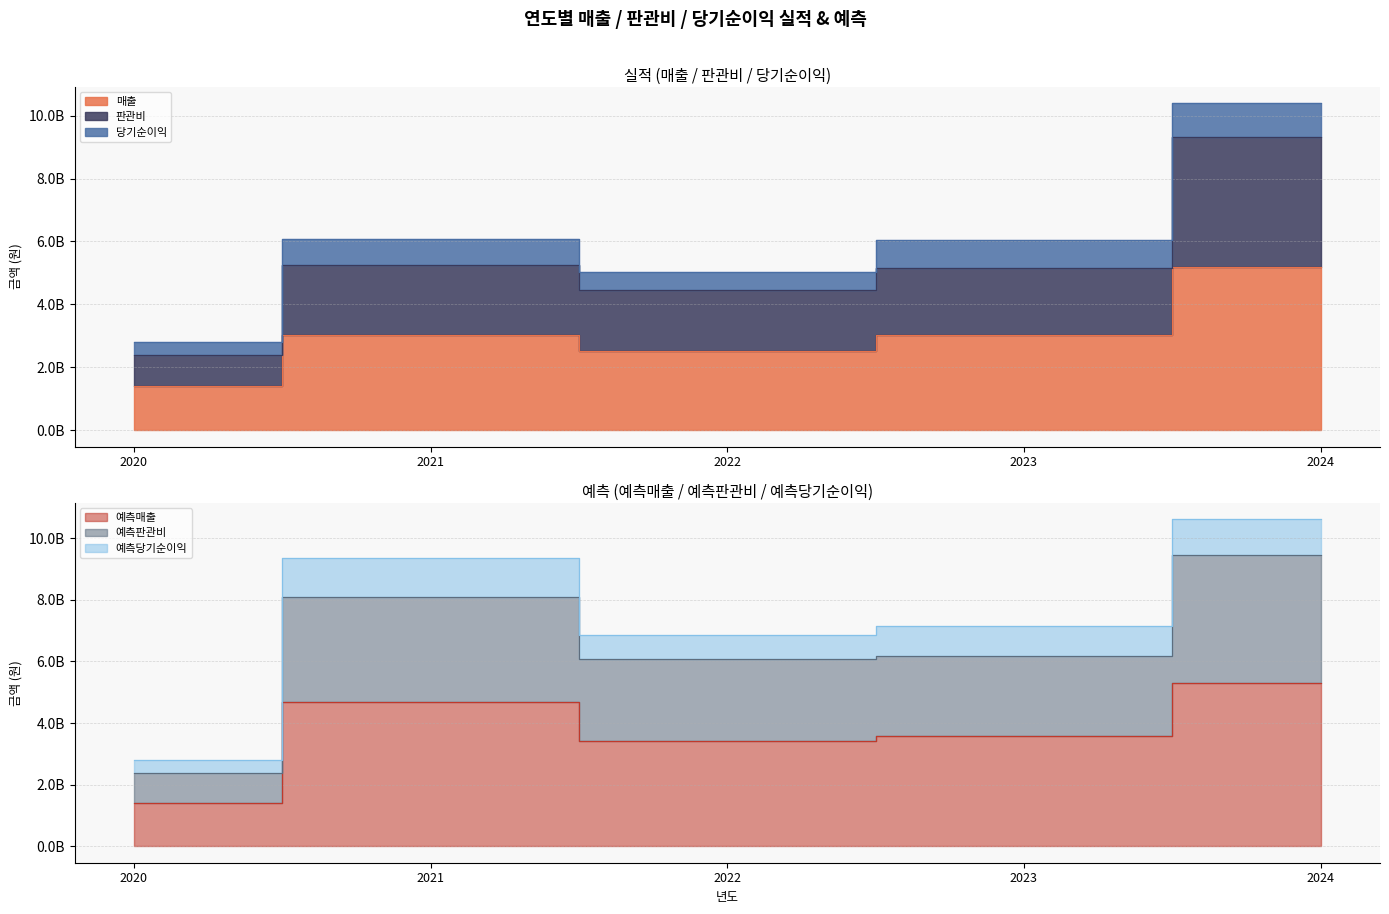

What is the maximum value for 판관비?

9323891000.0